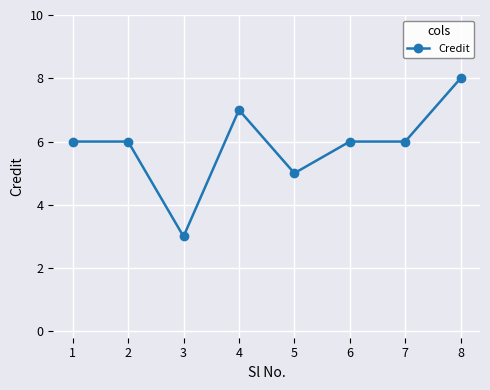

Reading left to right, what are all the values shown in this chart?

6	6	3	7	5	6	6	8